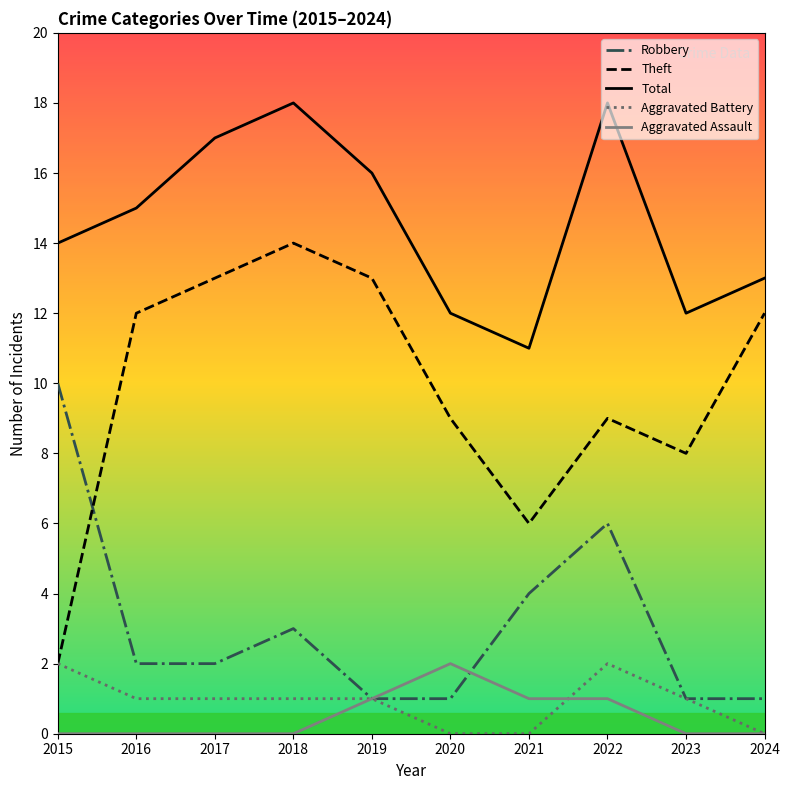

How many lines are shown in the chart?

5